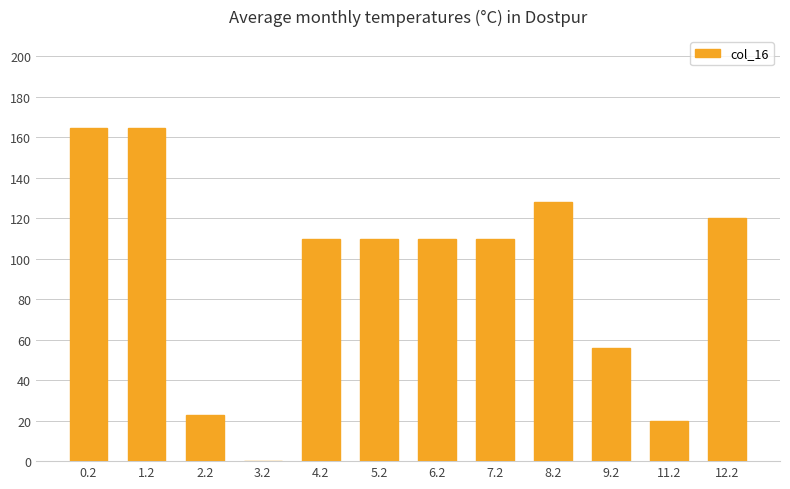

What is the sum of the values at 11.2 and 12.2?

139.5